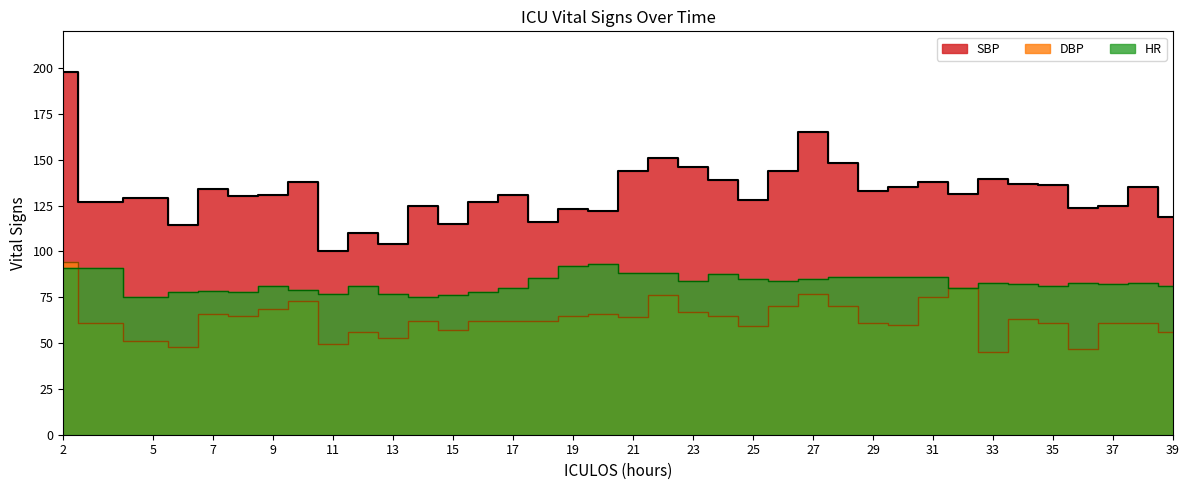

Reading left to right, what are all the values shown in this chart?

HR: 2=91.0	3=91.0	5=75.0	6=78.0	7=78.5	8=78.0	9=81.0	10=79.0	11=77.0	12=81.0	13=76.5	14=75.0	15=76.0	16=78.0	17=80.0	18=85.5	19=92.0	20=93.0	21=88.0	22=88.0	23=84.0	24=87.5	25=85.0	26=84.0	27=85.0	28=86.0	29=86.0	30=86.0	31=86.0	32=80.0	33=83.0	34=82.0	35=81.0	36=83.0	37=82.0	38=83.0	39=81.0
SBP: 2=198.0	3=127.0	5=129.0	6=114.5	7=134.0	8=130.0	9=130.5	10=138.0	11=100.0	12=110.0	13=104.0	14=125.0	15=115.0	16=127.0	17=131.0	18=116.0	19=123.0	20=122.0	21=144.0	22=151.0	23=146.0	24=139.0	25=128.0	26=144.0	27=165.0	28=148.0	29=133.0	30=135.0	31=138.0	32=131.5	33=139.5	34=137.0	35=136.0	36=123.5	37=124.5	38=135.0	39=119.0
DBP: 2=94.0	3=61.0	5=51.0	6=48.0	7=66.0	8=65.0	9=68.5	10=73.0	11=49.5	12=56.0	13=52.5	14=62.0	15=57.0	16=62.0	17=62.0	18=62.0	19=65.0	20=66.0	21=64.0	22=76.0	23=67.0	24=64.5	25=59.5	26=70.0	27=77.0	28=70.0	29=61.0	30=60.0	31=75.0	32=80.0	33=45.0	34=63.0	35=61.0	36=47.0	37=61.0	38=61.0	39=56.0